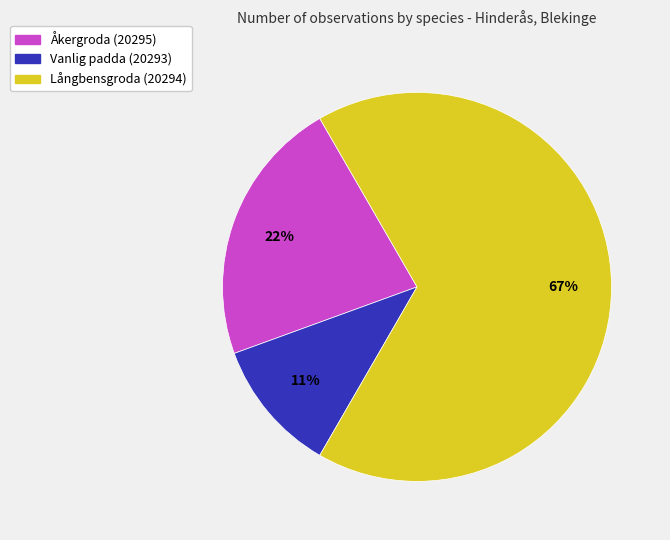

Rank the categories by value from highest to lowest.

Långbensgroda (20294), Åkergroda (20295), Vanlig padda (20293)